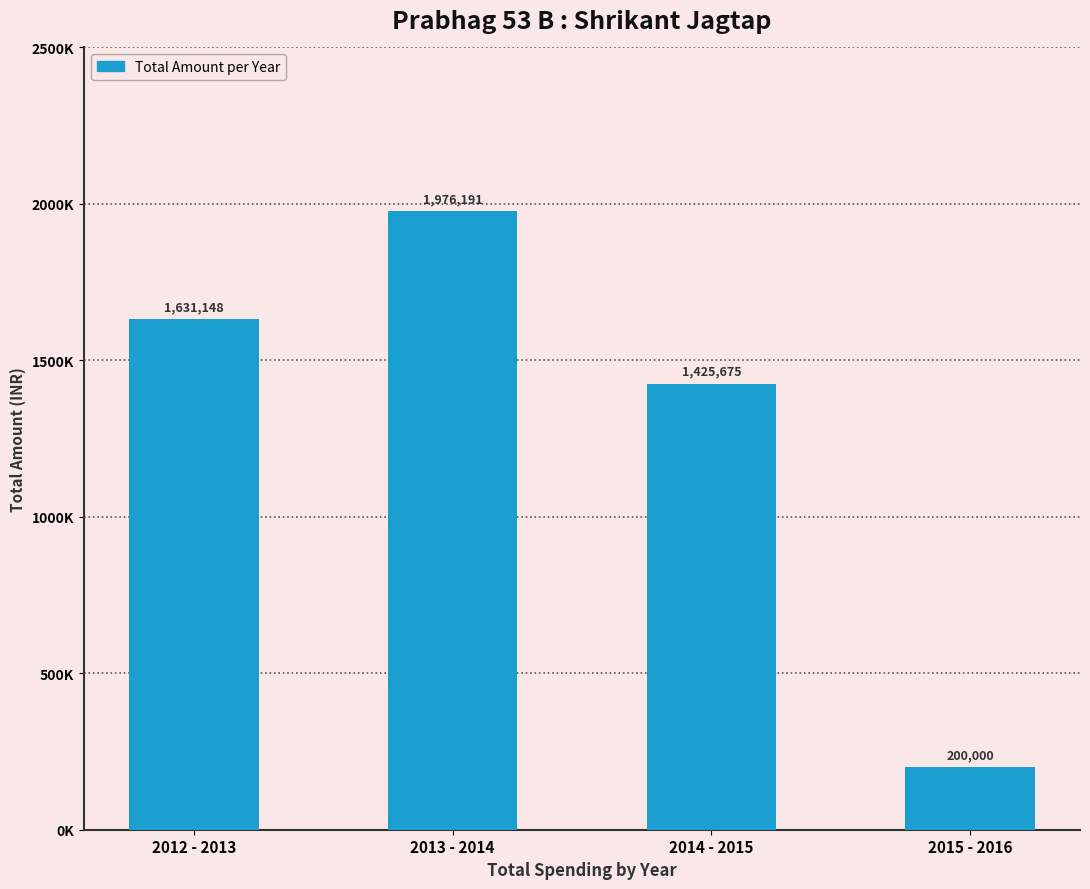

Reading left to right, what are all the values shown in this chart?

2012 - 2013=1631148	2013 - 2014=1976191	2014 - 2015=1425675	2015 - 2016=200000